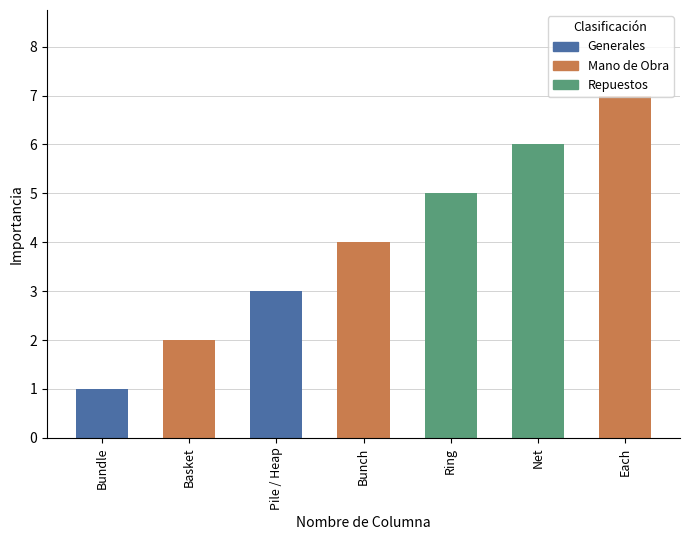

How many categories are shown in the chart?

7